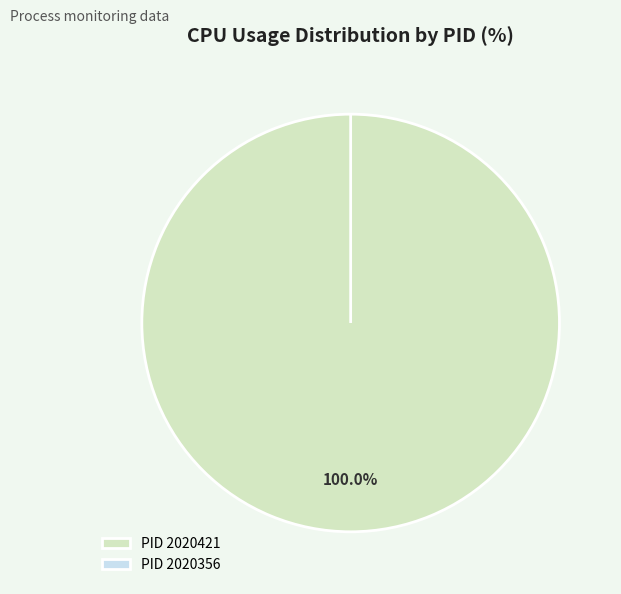

Rank the categories by value from highest to lowest.

2020421, 2020356